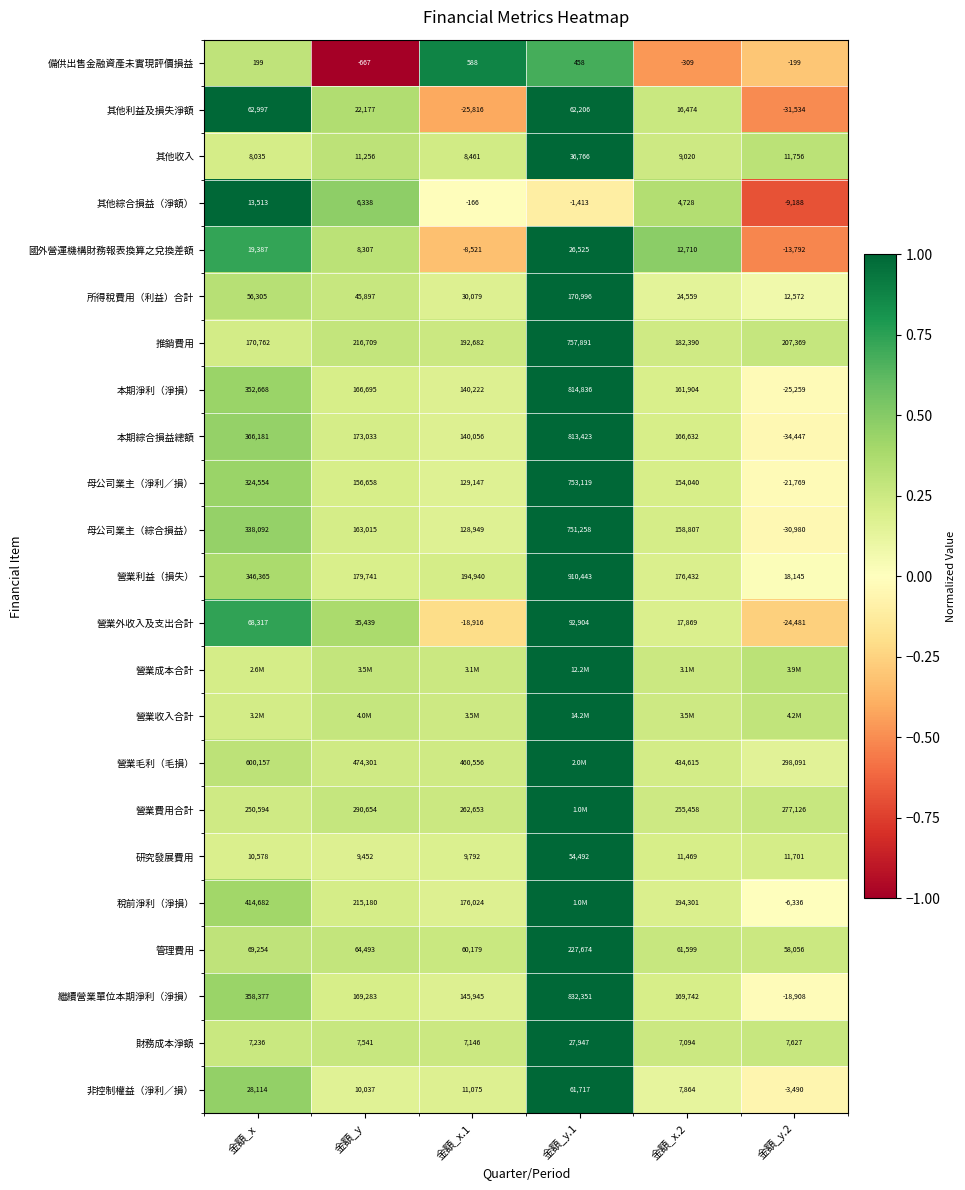

At which label does 本期綜合損益總額 first exceed 173033?

金額_x